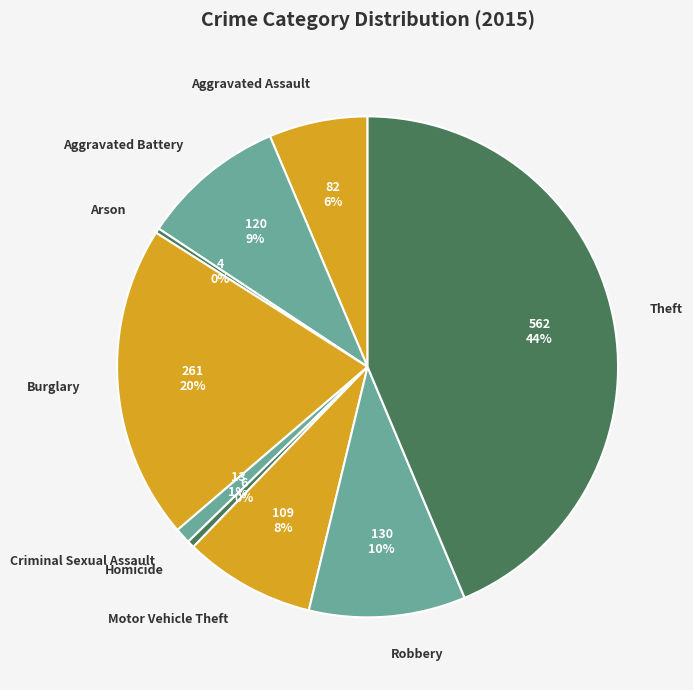

True or false: Criminal Sexual Assault accounts for 7% of the total.

False